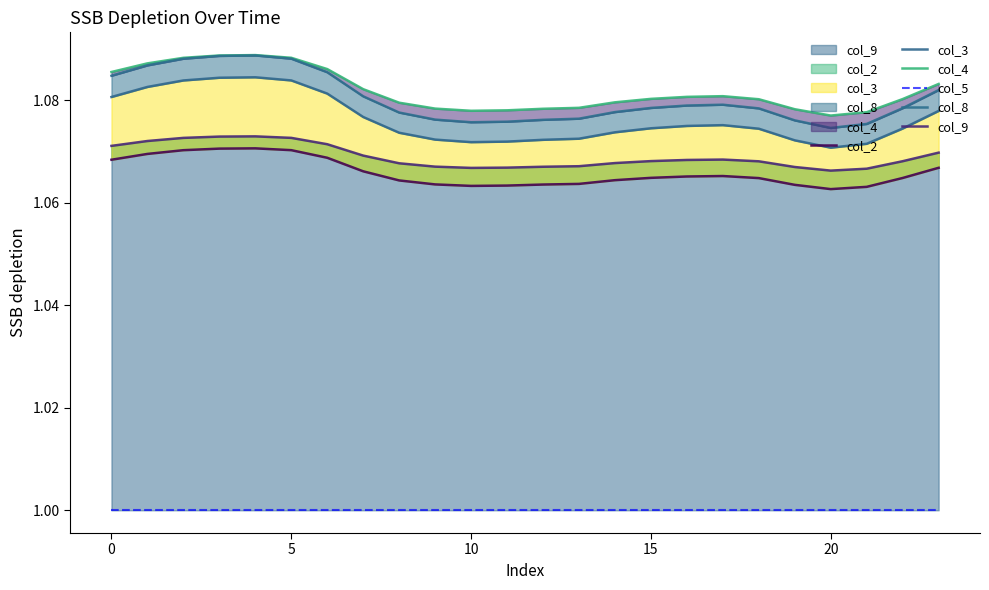

Rank the series by their maximum value, from highest to lowest.

col_4, col_8, col_3, col_9, col_2, col_5